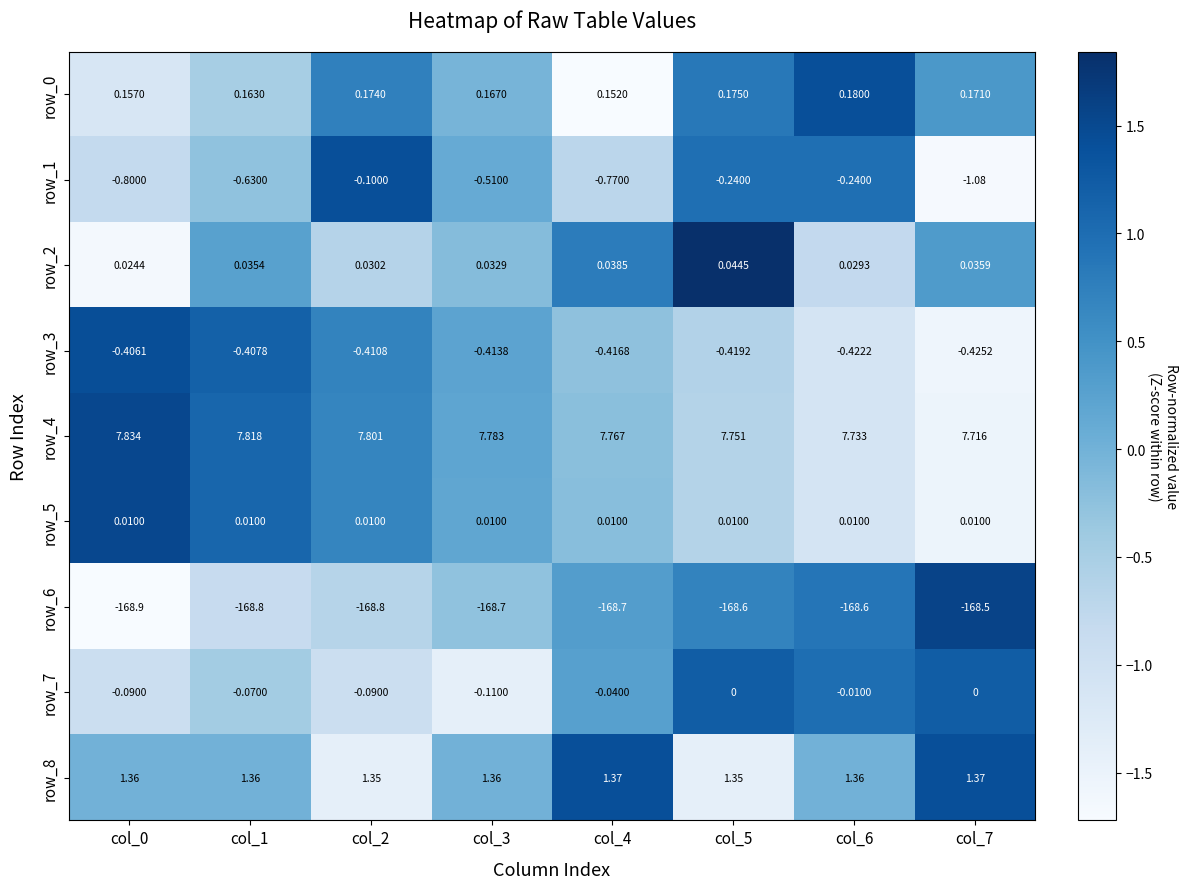

Is the value of row_3 at col_2 greater than the value of row_7 at col_1?

No